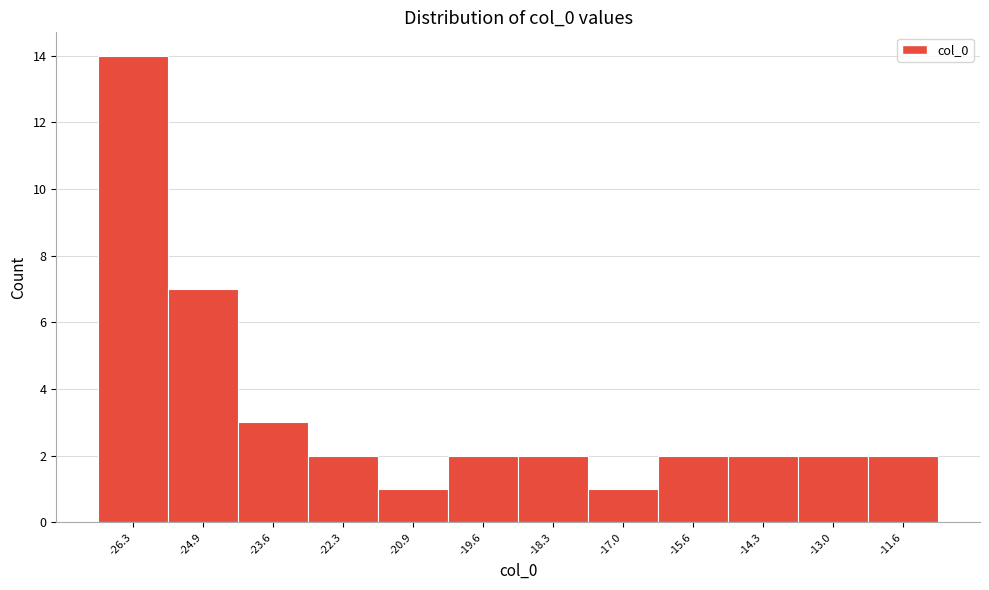

How tall is the bar that spans -24.2 to -23.0 on the x-axis? Neither the bar edges nor the heights are printed on the chart, so give them approximately, as read against the axes.

3